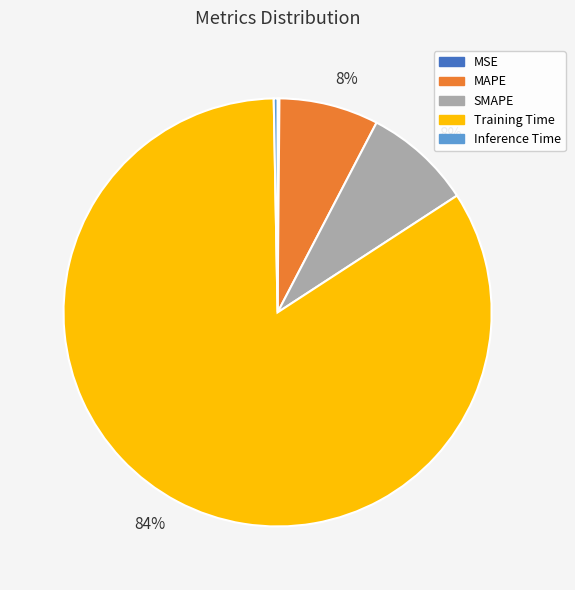

Combined, do Inference Time and MAPE account for over 50%?

No